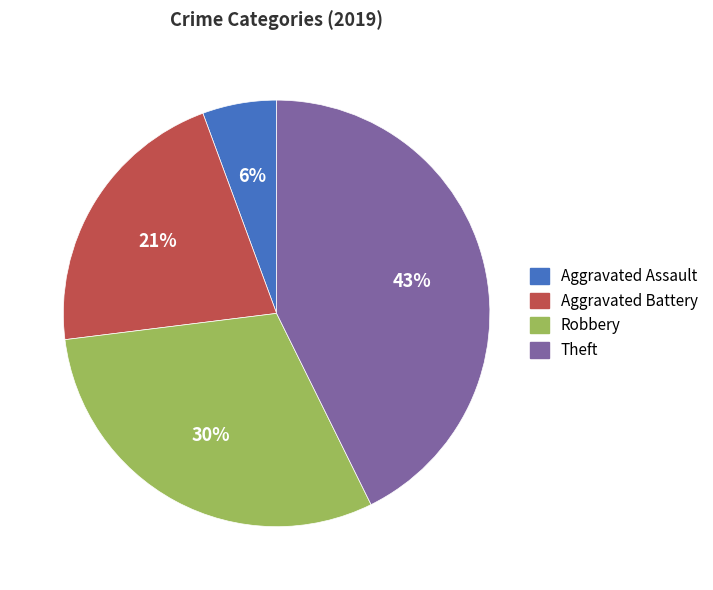

Is Aggravated Assault the majority of the pie?

No